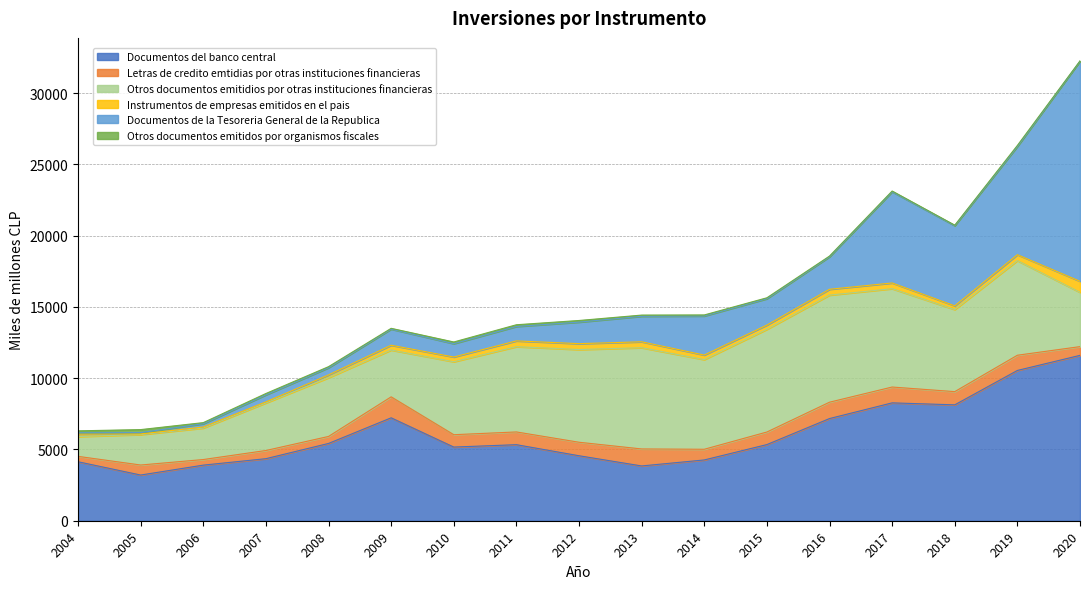

What is the greatest value displayed?

15444